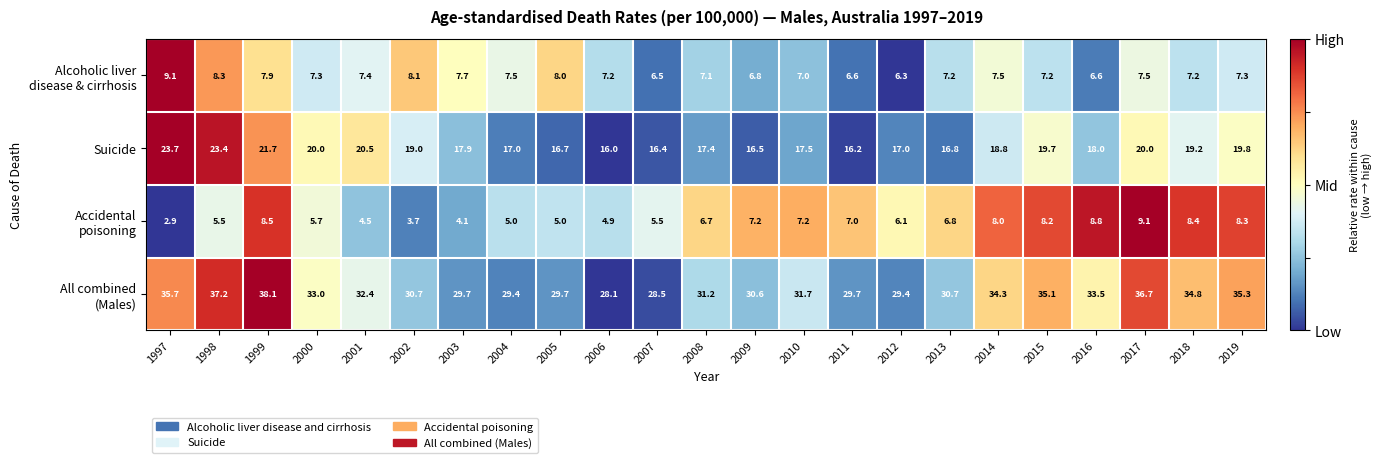

What is the minimum value for Suicide?

16.0